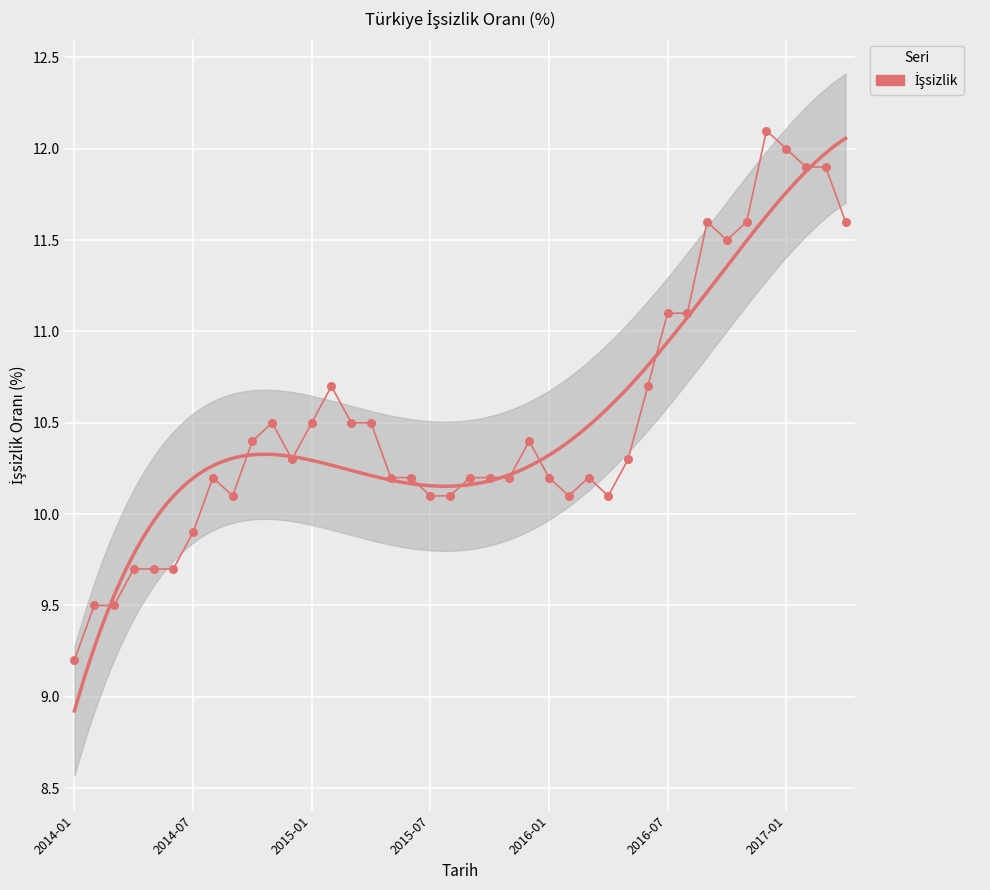

What is the change in value from 2014-01 to 32?

+2.4